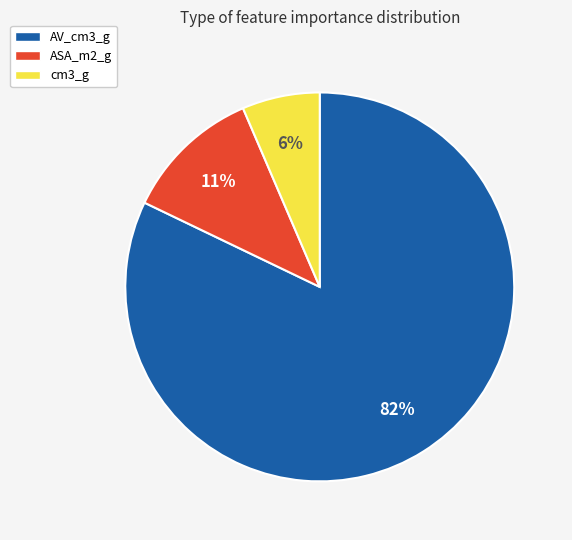

Count the number of slices in the pie.

3